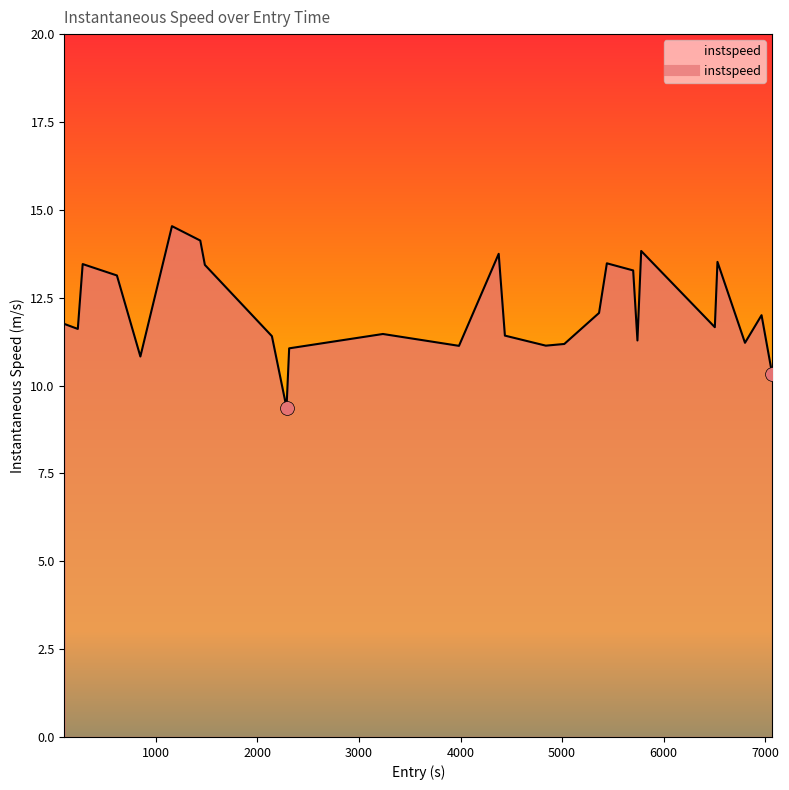

What is the difference between the maximum and minimum values?

5.2